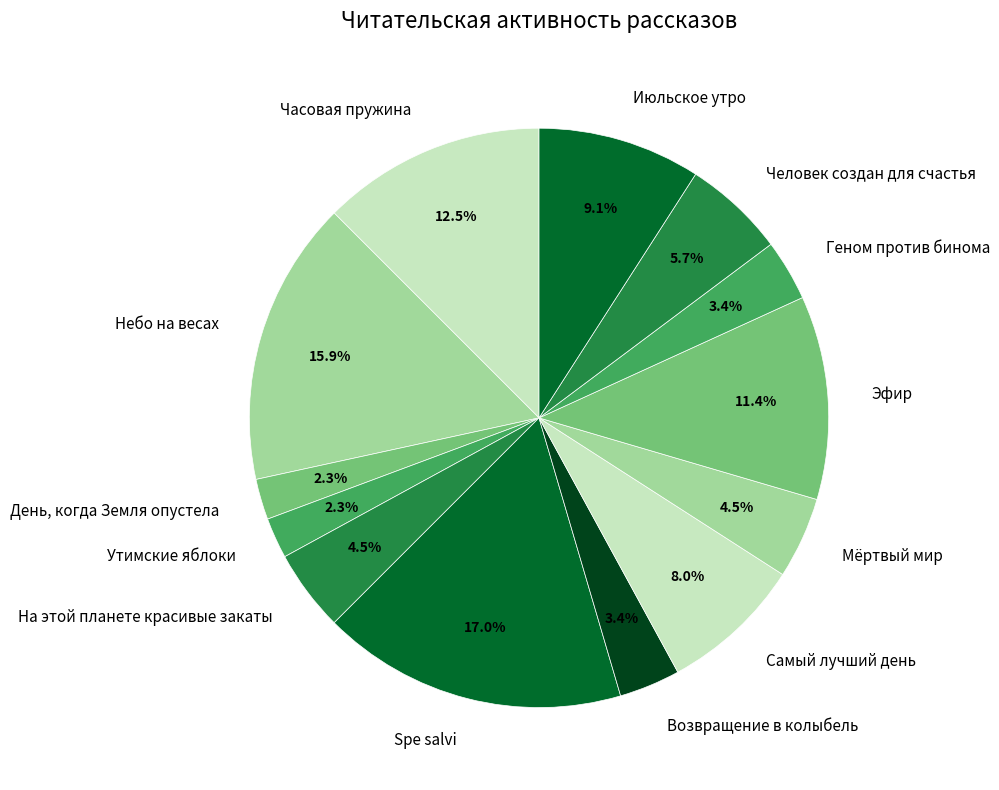

To the nearest percent, what is the difference between the Мёртвый мир and Возвращение в колыбель slice percentages?

1%